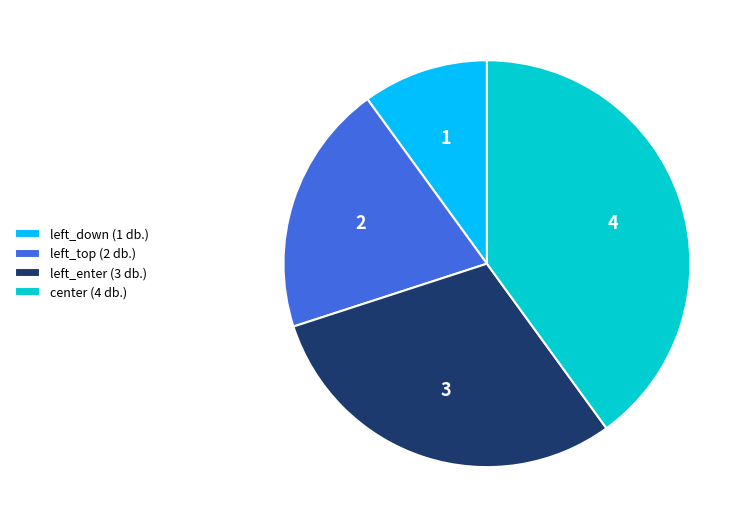

Is left_enter the majority of the pie?

No